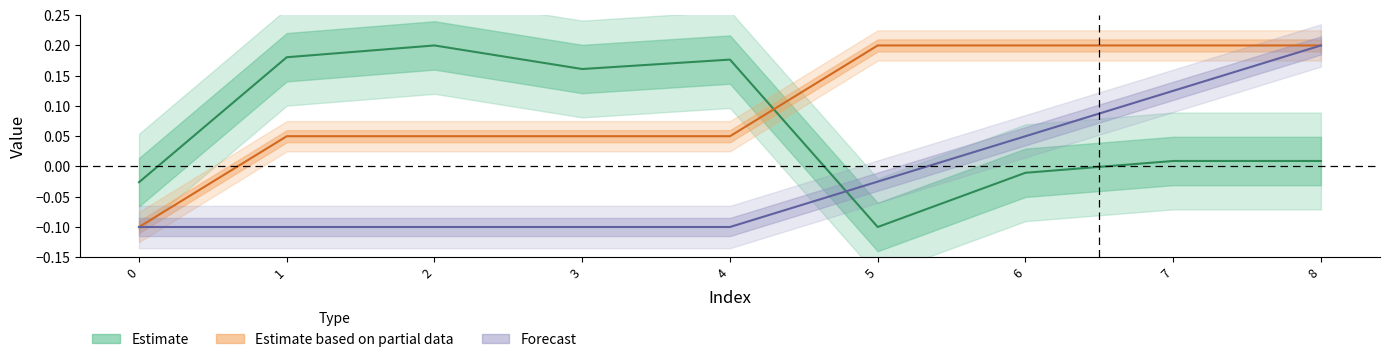

Between 4 and 3, which is larger?

4